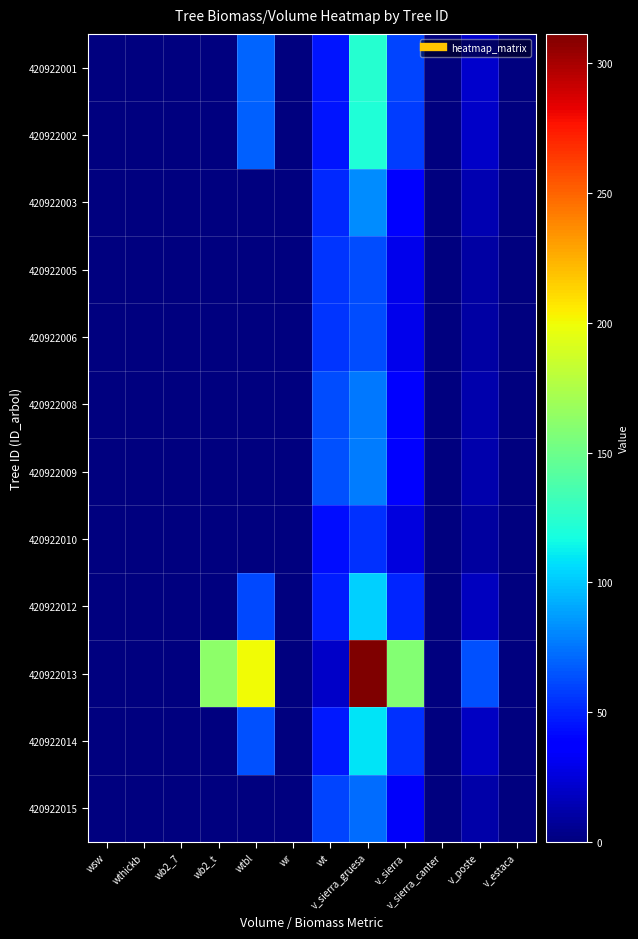

At v_sierra, list the series in order from smallest to largest.

420922010, 420922005, 420922006, 420922015, 420922008, 420922009, 420922003, 420922012, 420922014, 420922002, 420922001, 420922013